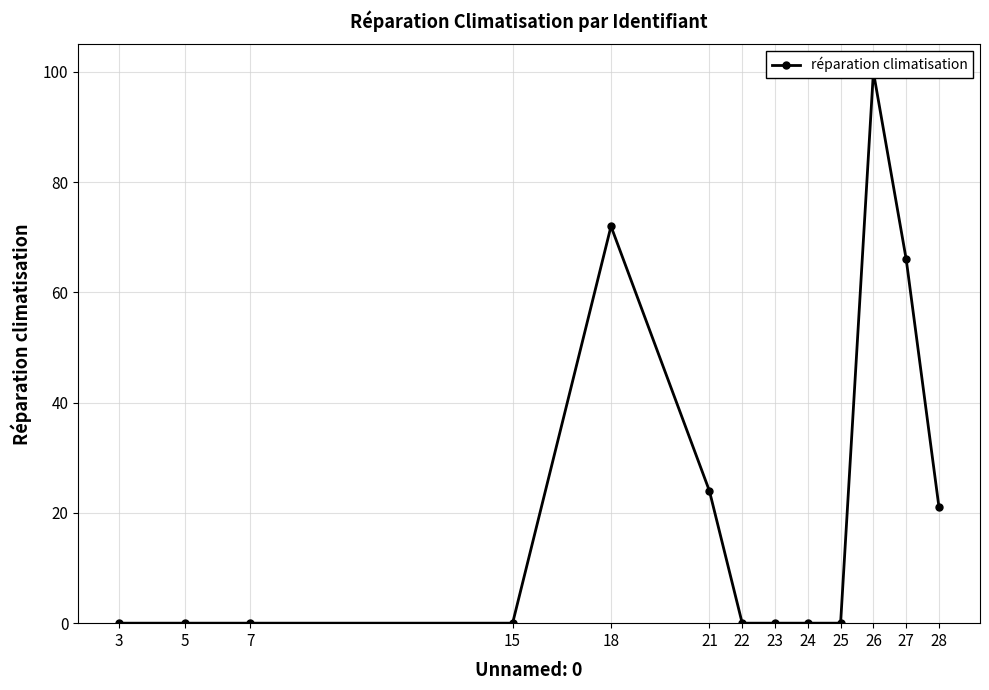

Reading left to right, list all the values displayed in this chart.

0	0	0	0	72	24	0	0	0	0	100	66	21